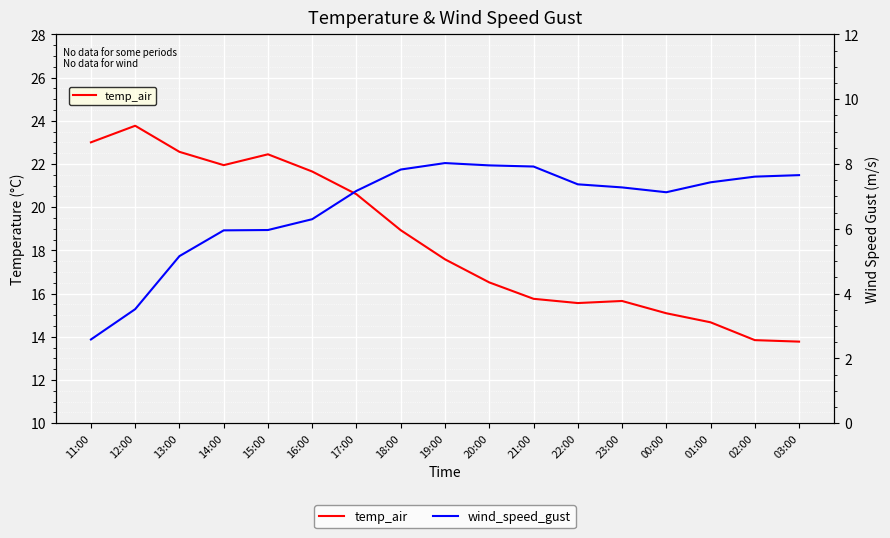

Reading right to left, list all the values displayed in this chart.

temp_air: 03:00=13.8	02:00=13.8	01:00=14.7	00:00=15.1	23:00=15.7	22:00=15.6	21:00=15.8	20:00=16.5	19:00=17.6	18:00=18.9	17:00=20.6	16:00=21.7	15:00=22.4	14:00=21.9	13:00=22.6	12:00=23.8	11:00=23.0
wind_speed_gust: 03:00=7.7	02:00=7.6	01:00=7.4	00:00=7.1	23:00=7.3	22:00=7.4	21:00=7.9	20:00=8.0	19:00=8.0	18:00=7.8	17:00=7.2	16:00=6.3	15:00=6.0	14:00=6.0	13:00=5.2	12:00=3.5	11:00=2.6